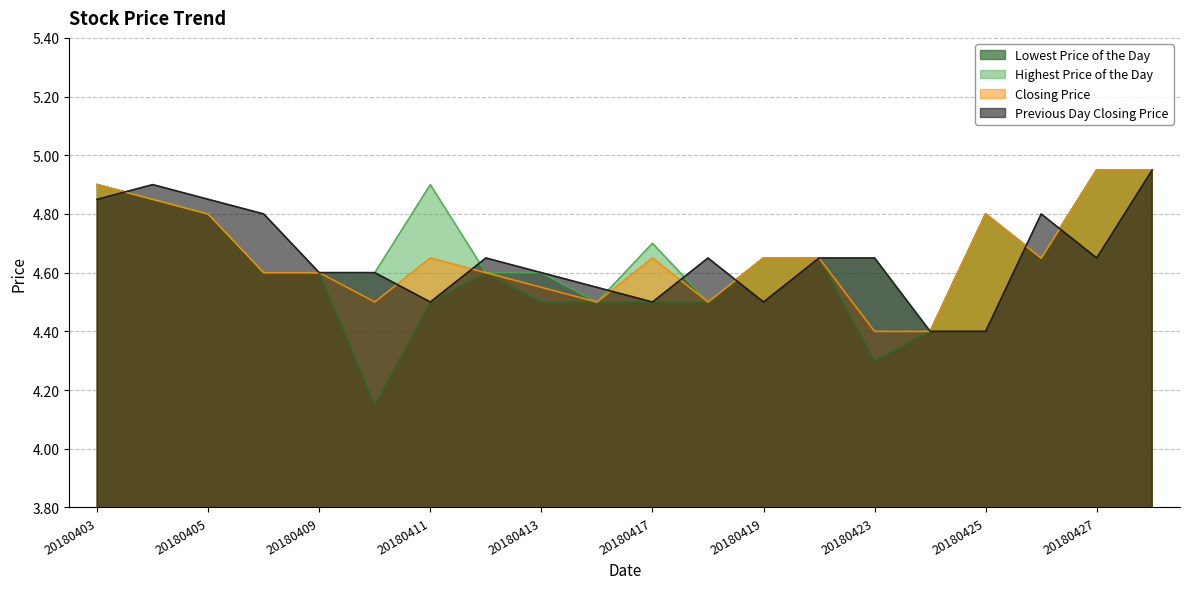

What is the average value of the Previous Day Closing Price series?

4.7